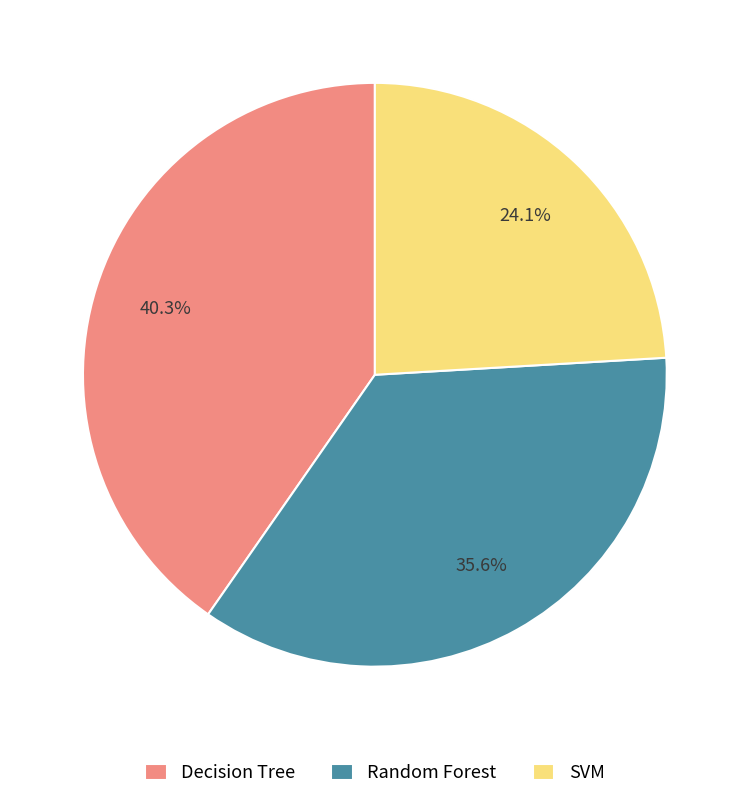

Rank the categories by value from lowest to highest.

SVM, Random Forest, Decision Tree